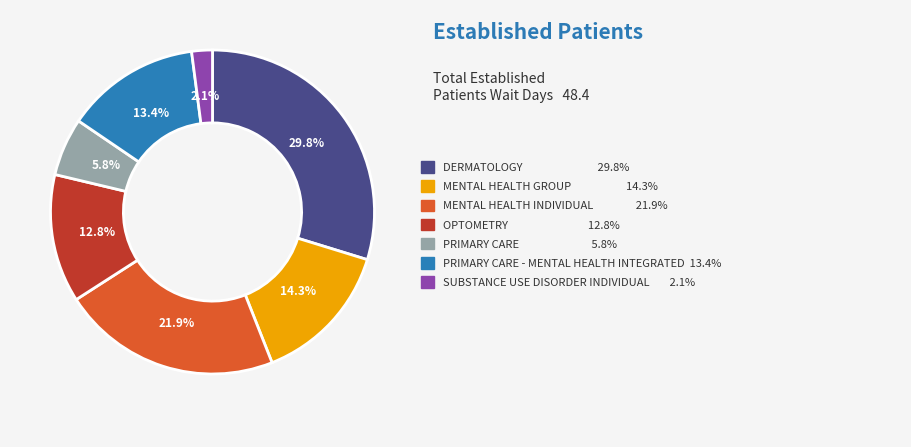

Is there any slice that represents more than half of the pie?

No